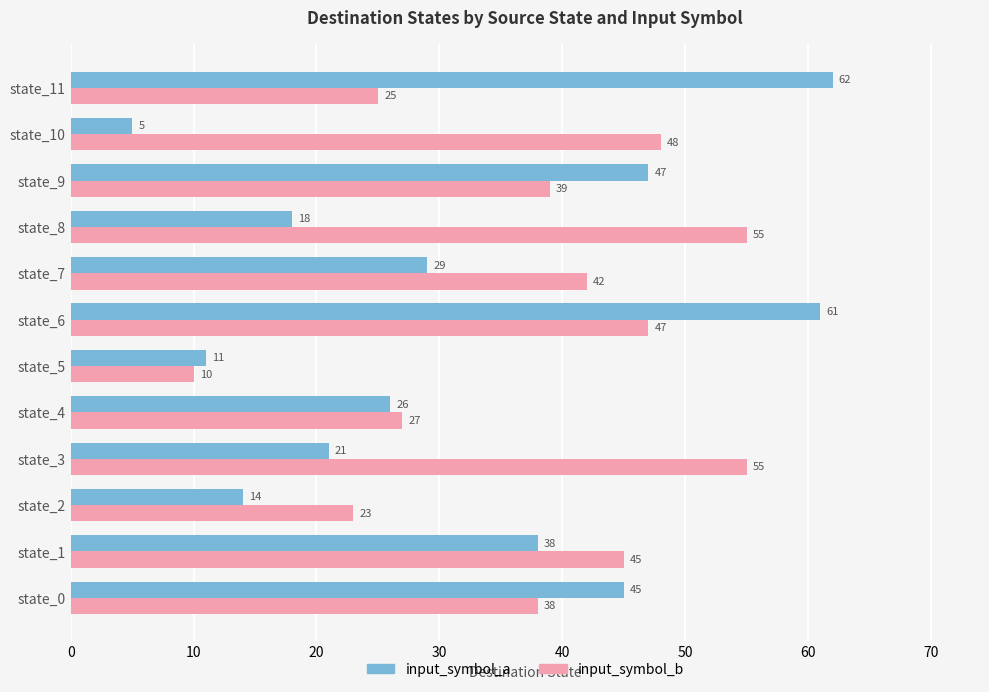

What is the difference between the second highest and minimum values in the input_symbol_a series?

56